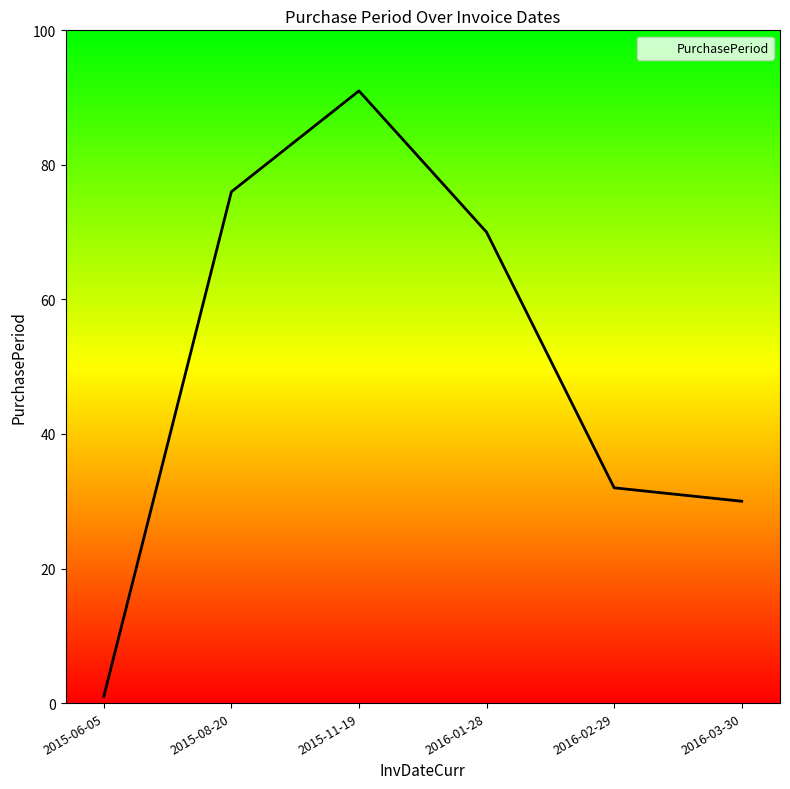

What value does the data have at 2015-08-20, to the nearest 5?

75